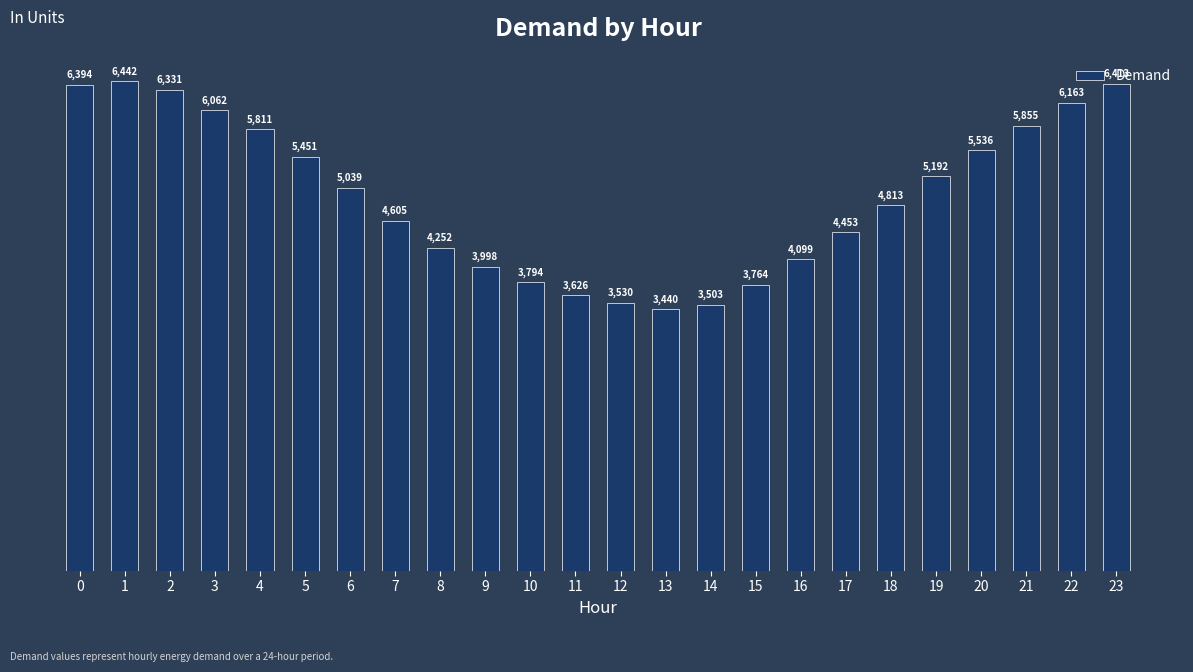

Reading right to left, transcribe all the data shown in this chart.

23=6413	22=6163	21=5855	20=5536	19=5192	18=4813	17=4453	16=4099	15=3764	14=3503	13=3440	12=3530	11=3626	10=3794	9=3998	8=4252	7=4605	6=5039	5=5451	4=5811	3=6062	2=6331	1=6442	0=6394